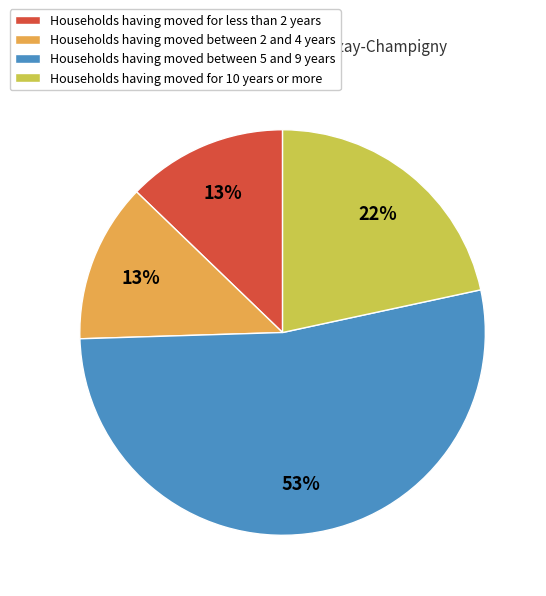

Is it true that Households having moved between 5 and 9 years is 53% of the pie?

True